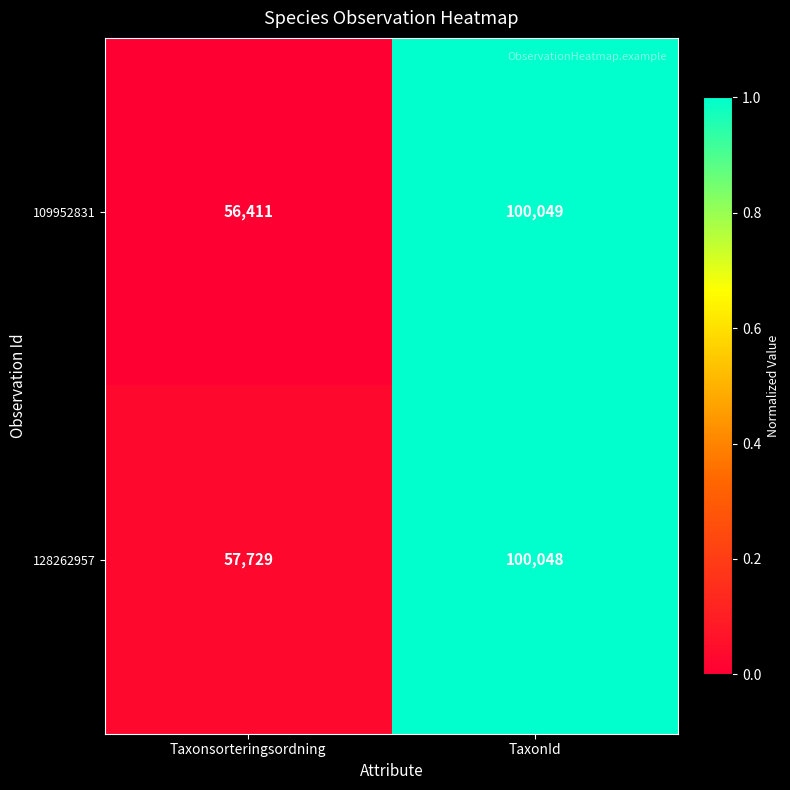

Which series has the largest total across all categories?

128262957